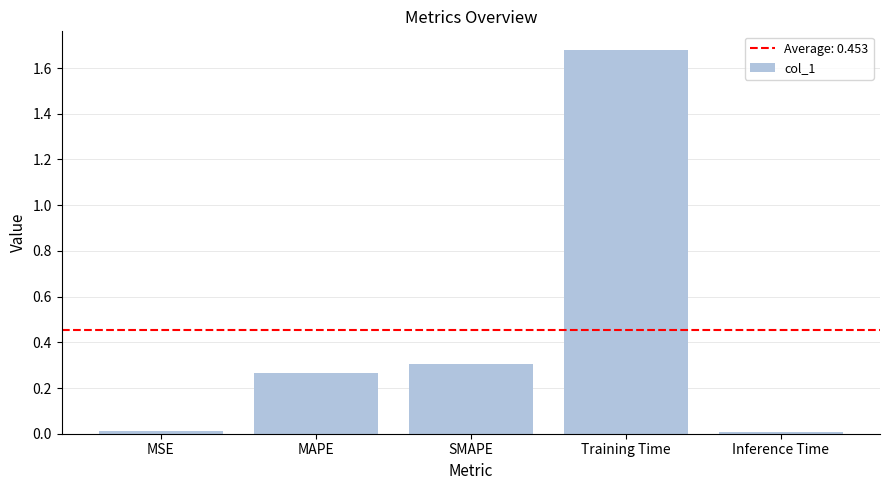

Count the number of categories in the chart.

5